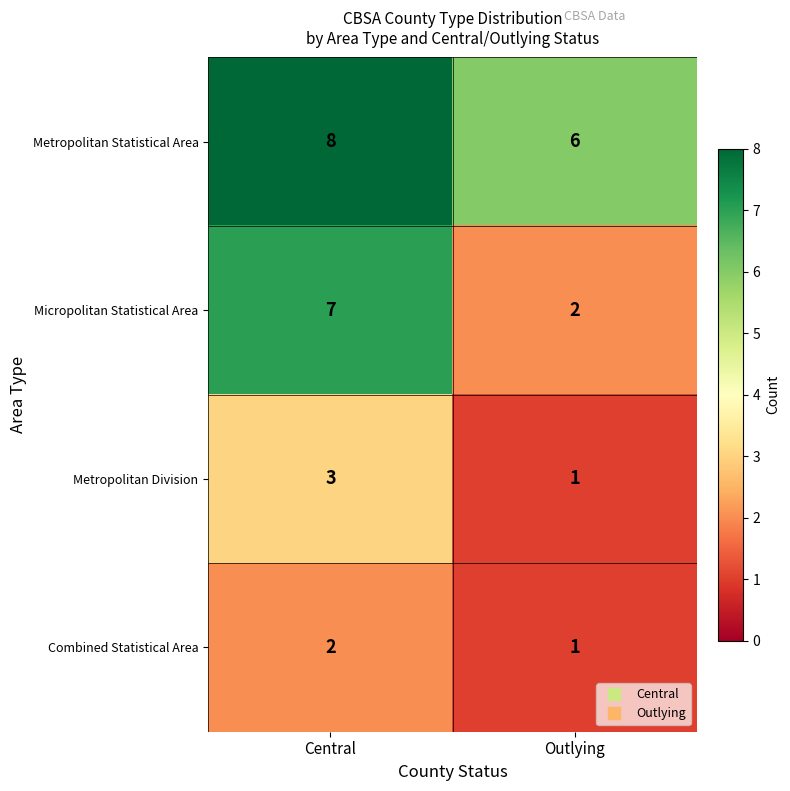

Which series changed the most between Central and Outlying?

Micropolitan Statistical Area